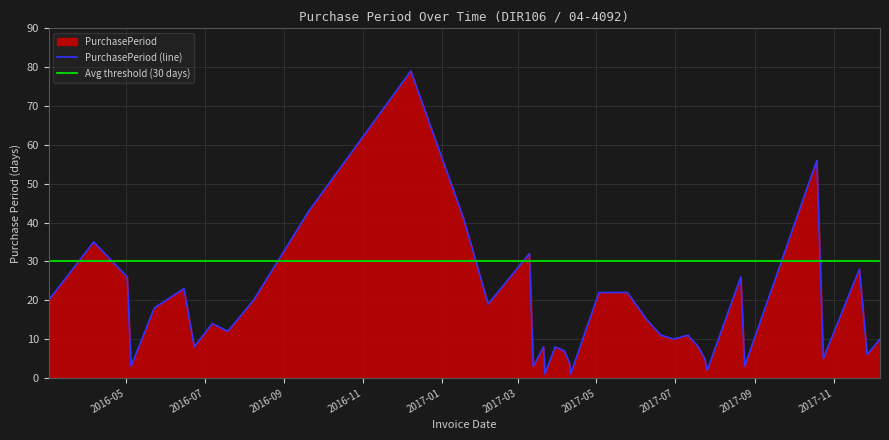

What is the value of the 36th point from the left?

28